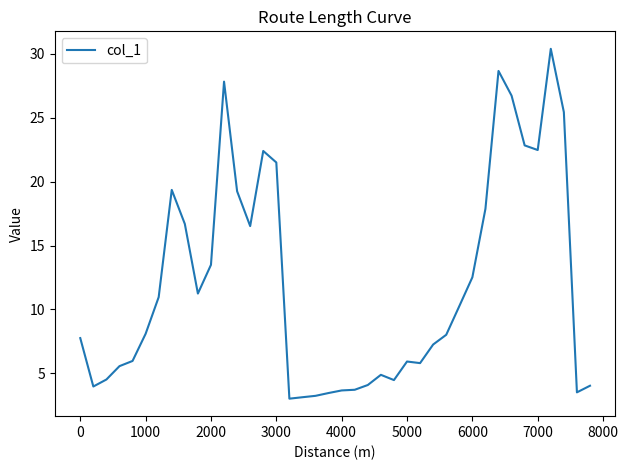

What is the average value?

12.0